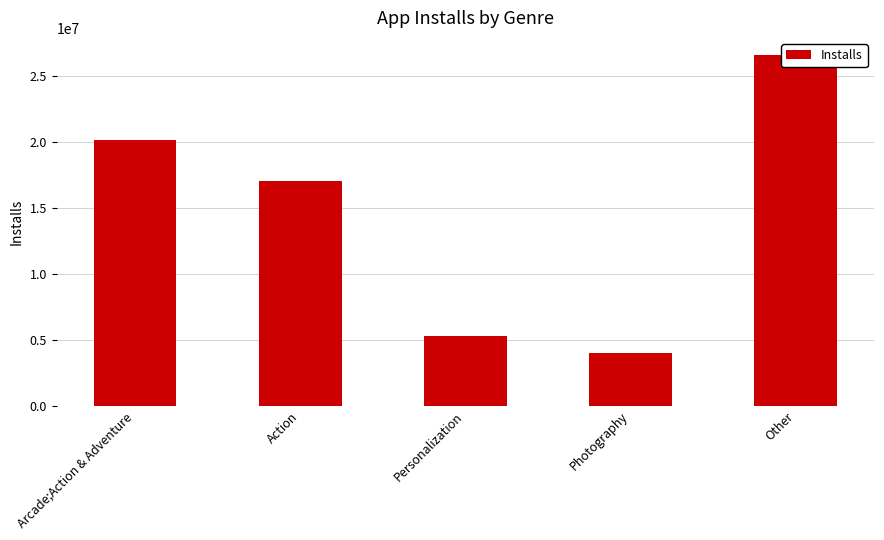

Which category has the lowest value across all series?

Photography